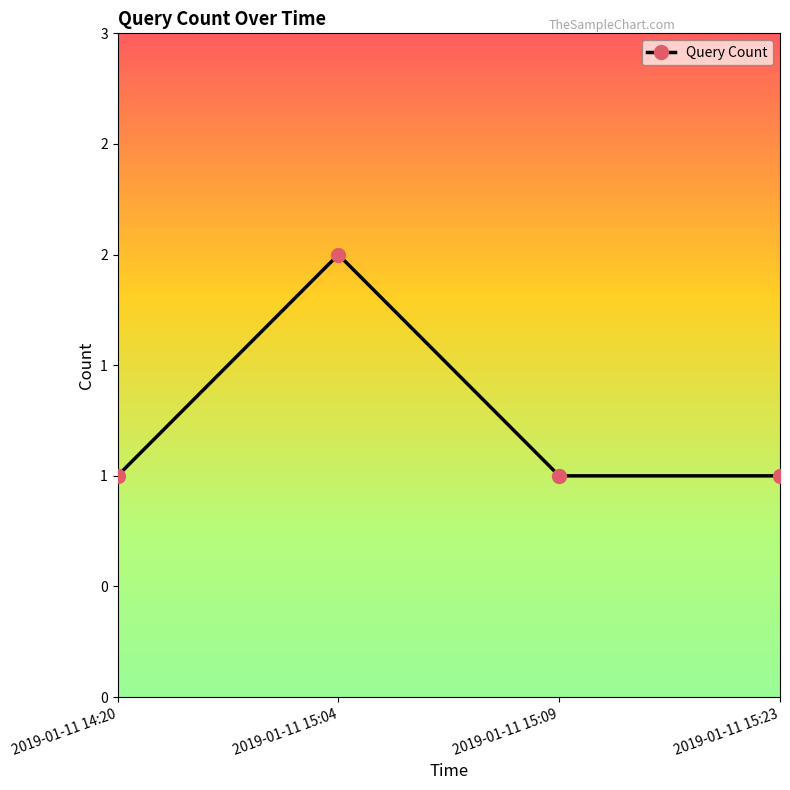

Is this an area chart (filled region under the line)?

No